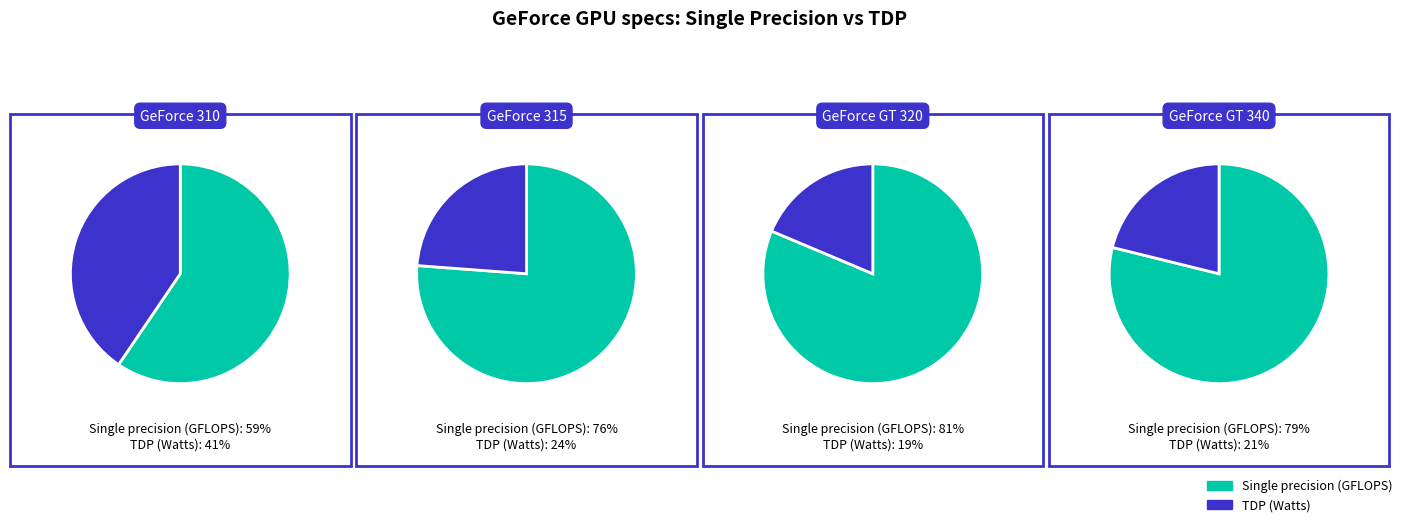

Does TDP (Watts) represent more than half of the total?

No